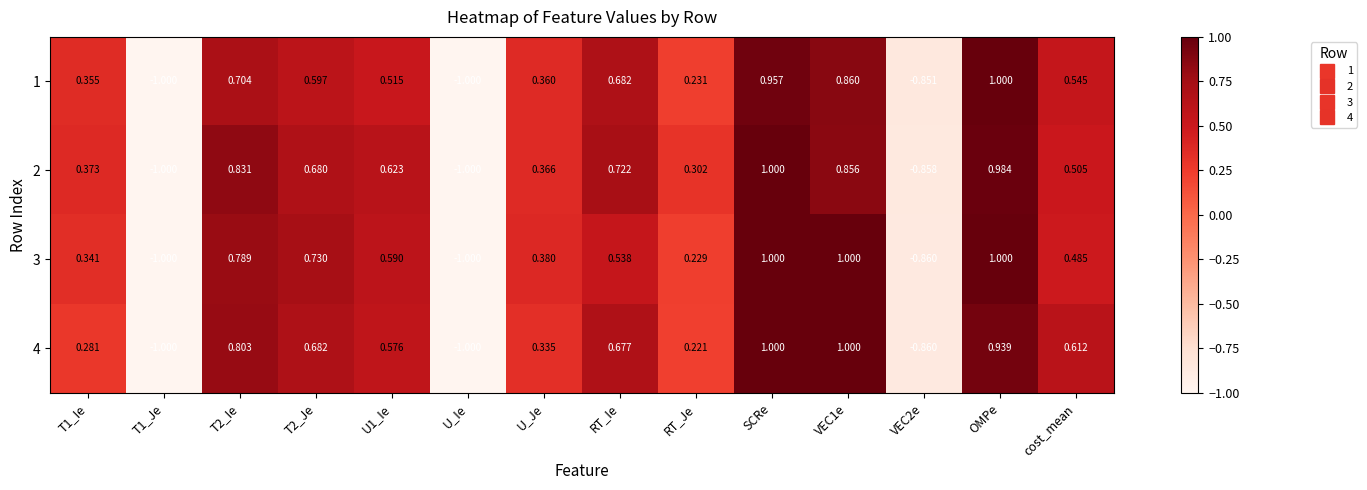

At which category is the sum across all series the highest?

SCRe